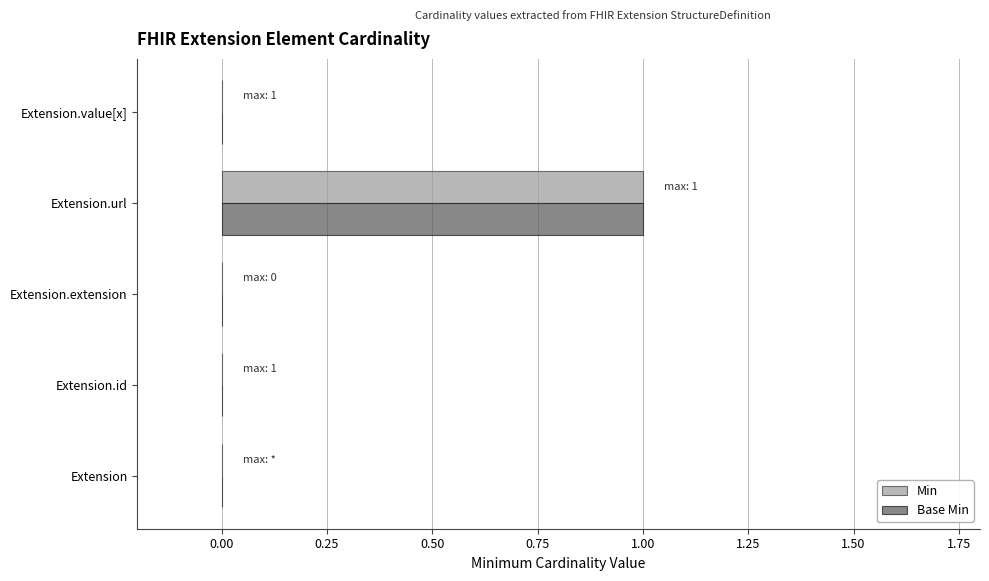

Is the value of Base Min at Extension.url greater than the value of Min at Extension?

Yes